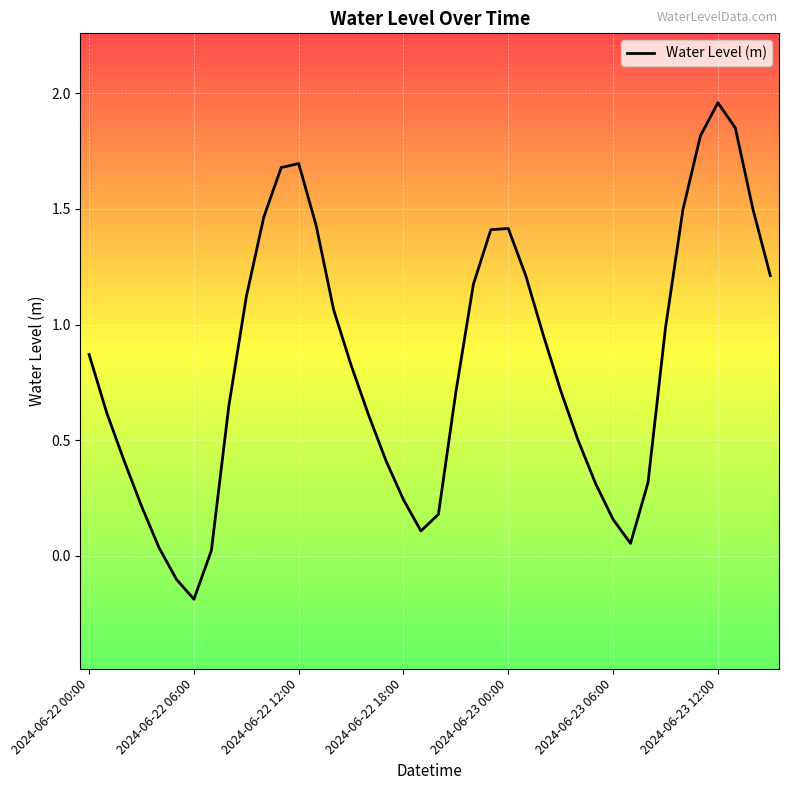

What is the difference between the maximum and minimum values?

2.1